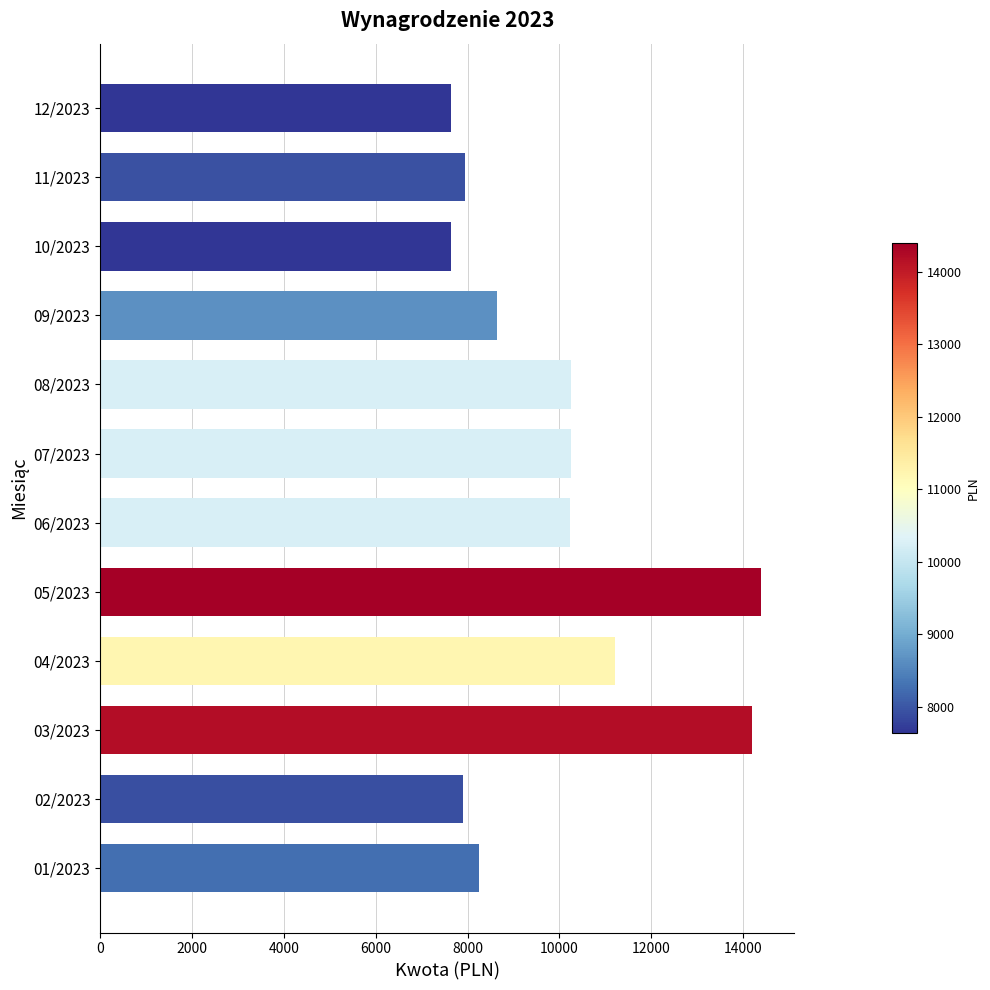

The chart shows a value of 11210.5 at 04/2023. True or false?

True